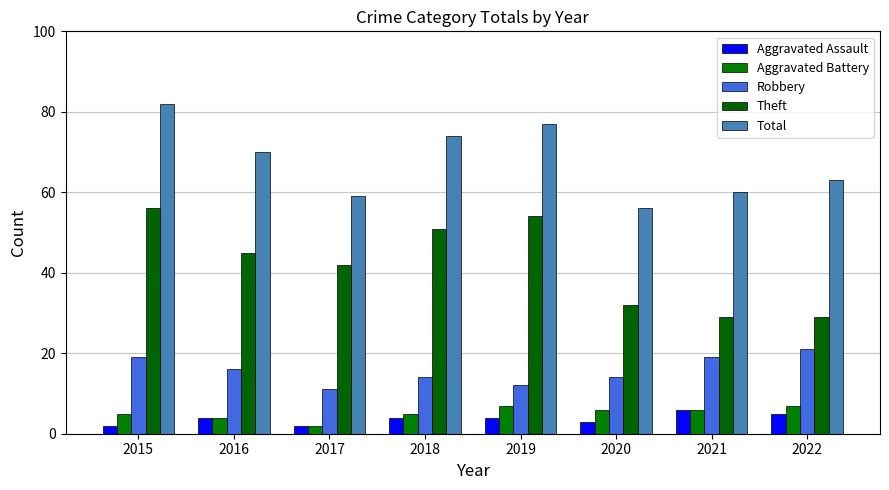

Is it true that Theft equals 12 at 2015?

False